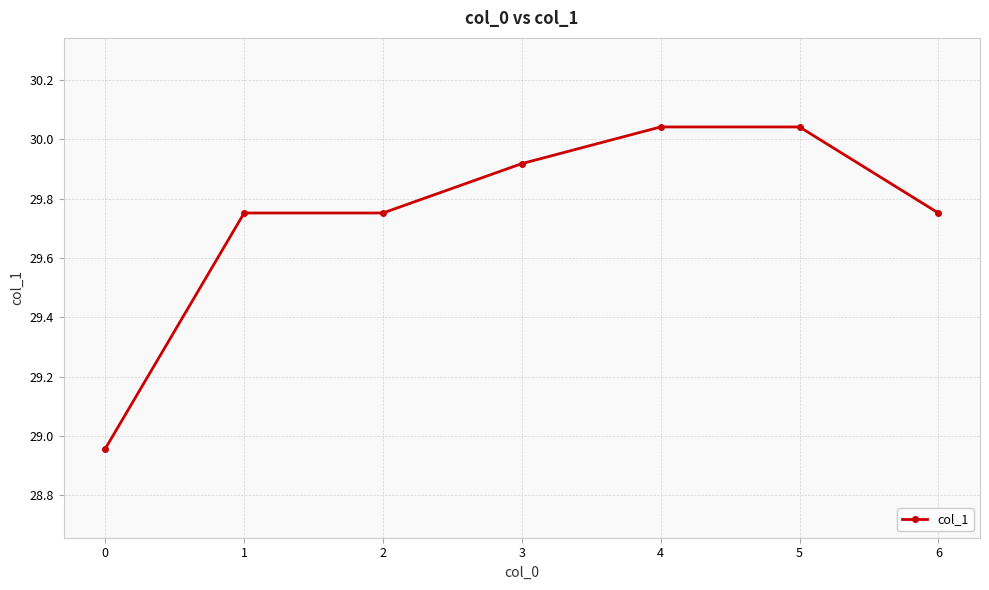

What is the sum of all values?

208.2